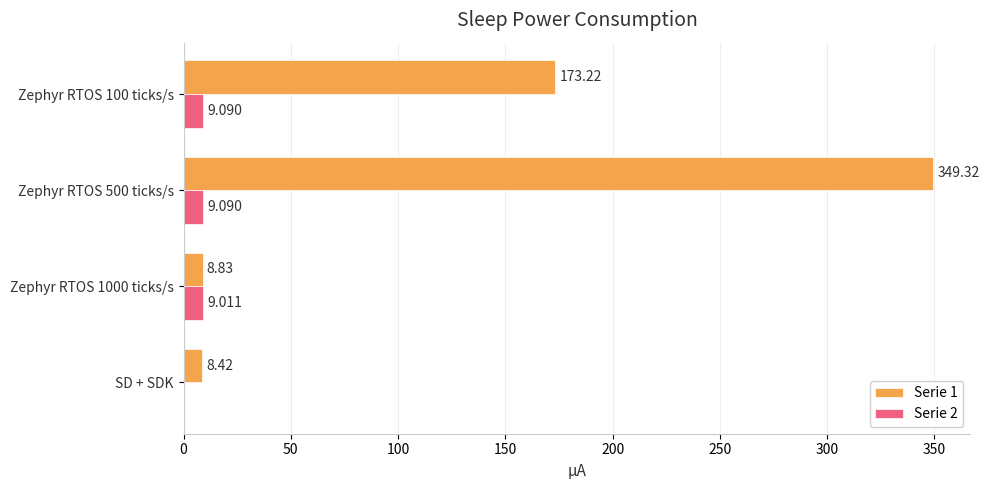

Which series has the largest total across all categories?

Serie 1